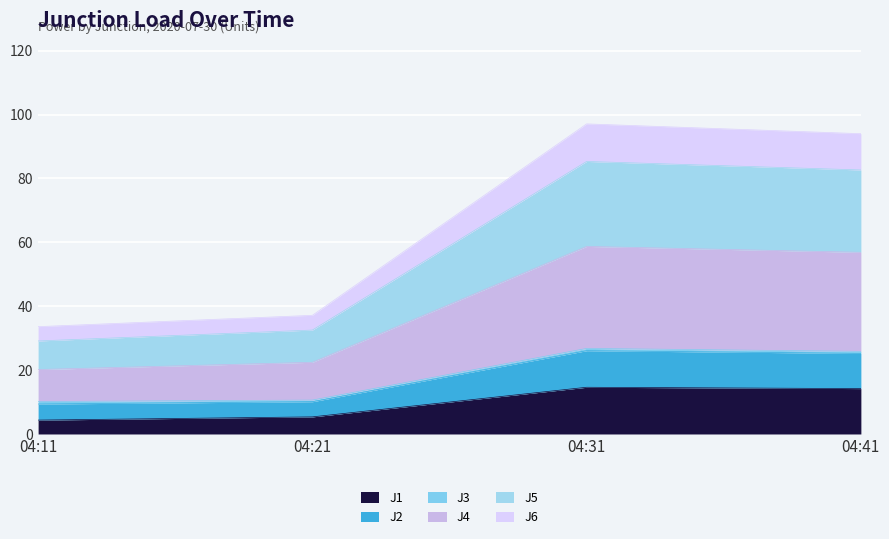

At how many categories does at least one series exceed 40?

2